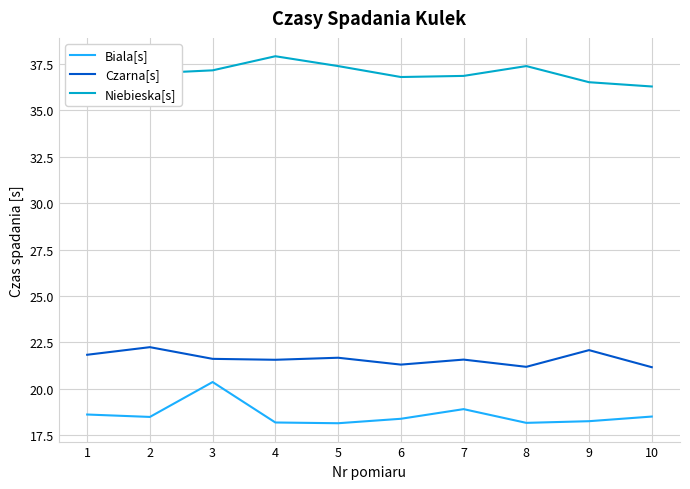

True or false: Biala[s] and Niebieska[s] cross at least once.

False